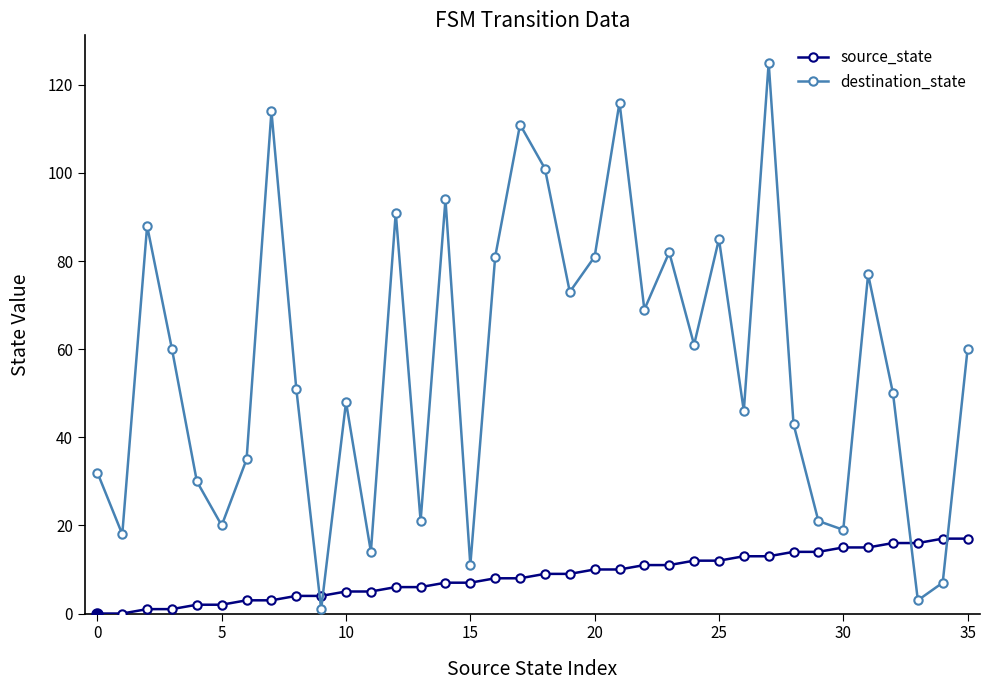

How many lines are shown in the chart?

2